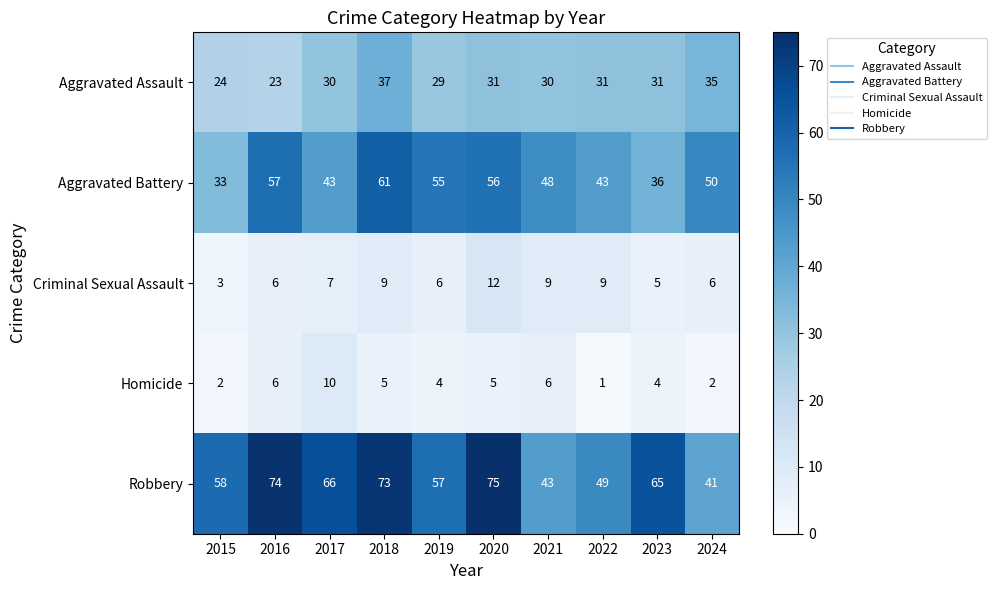

At which category does the chart reach its peak across all series?

2020